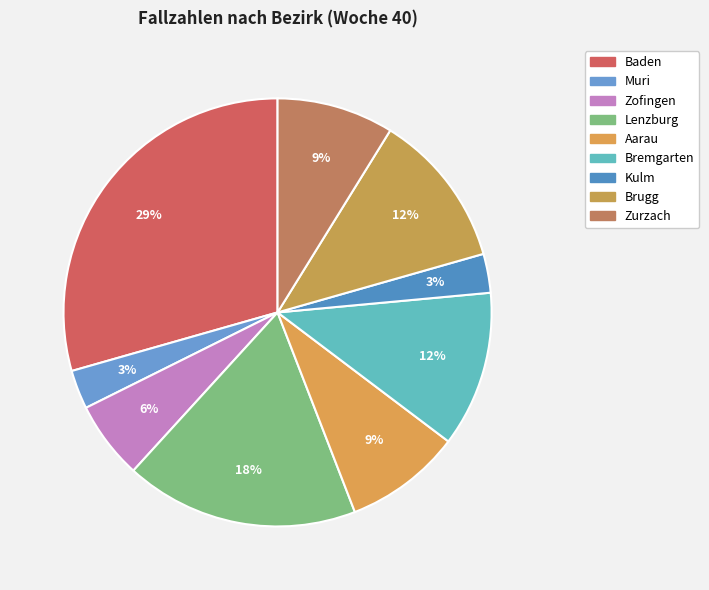

How many segments does this pie chart have?

9